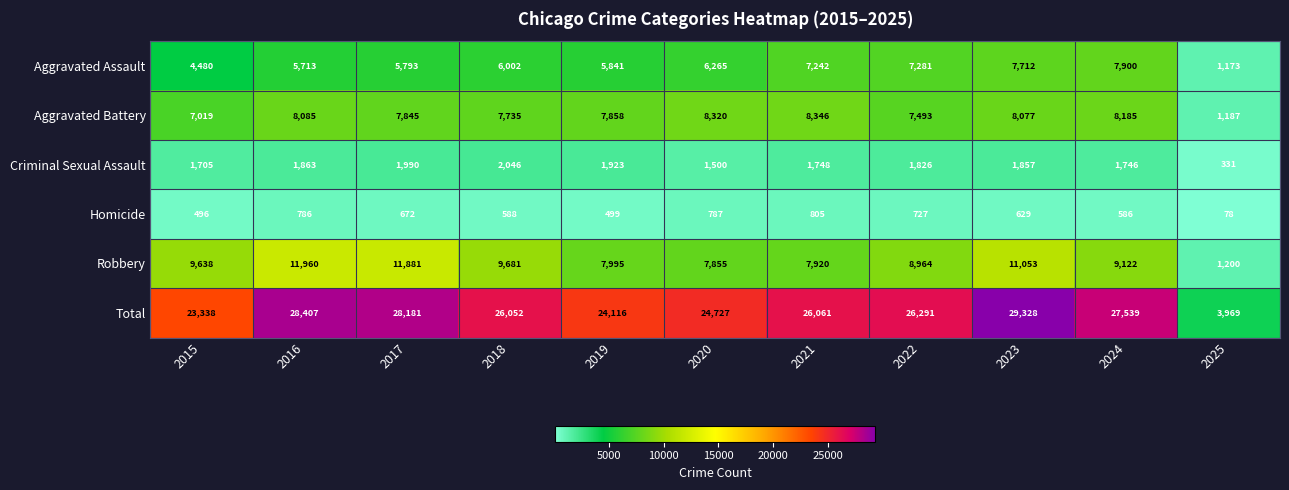

The Homicide series shows 133 at 2025. True or false?

False